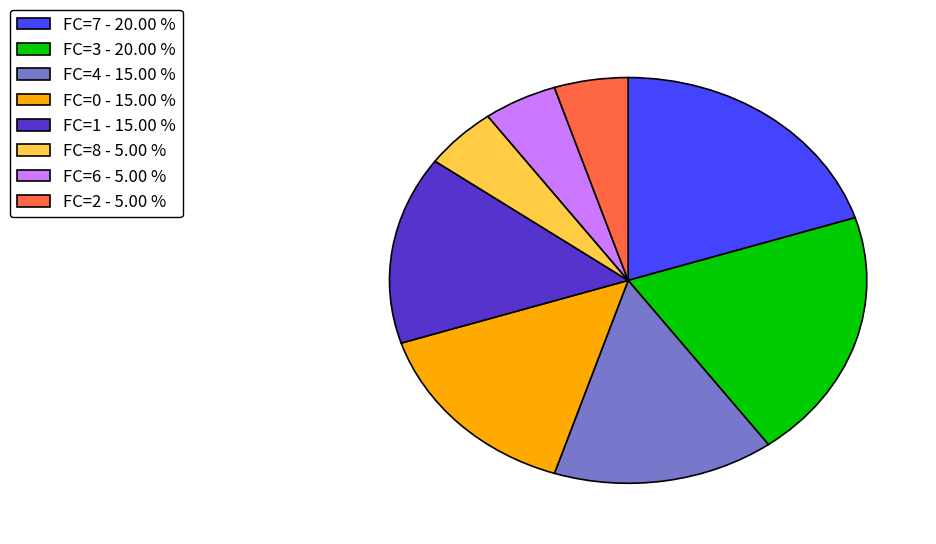

Is the sum of FC=0 - 15.00 % and FC=3 - 20.00 % greater than half?

No